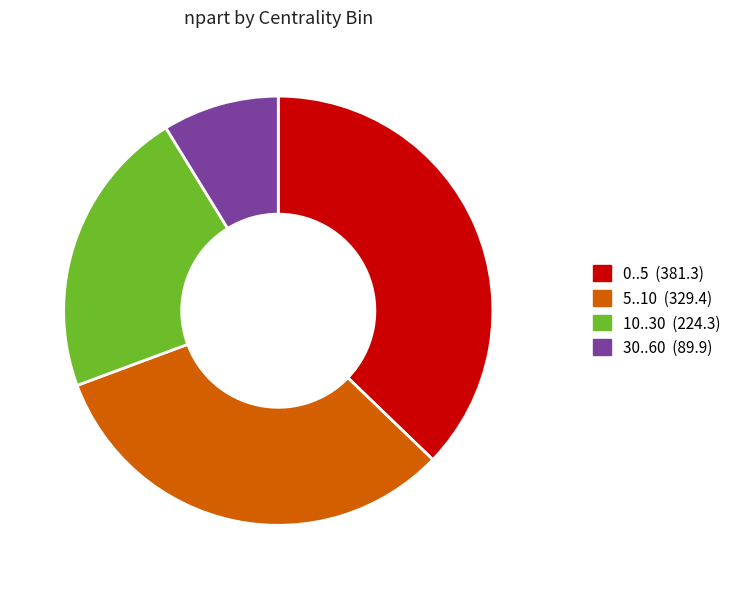

Which category has the smallest portion of the pie?

30..60